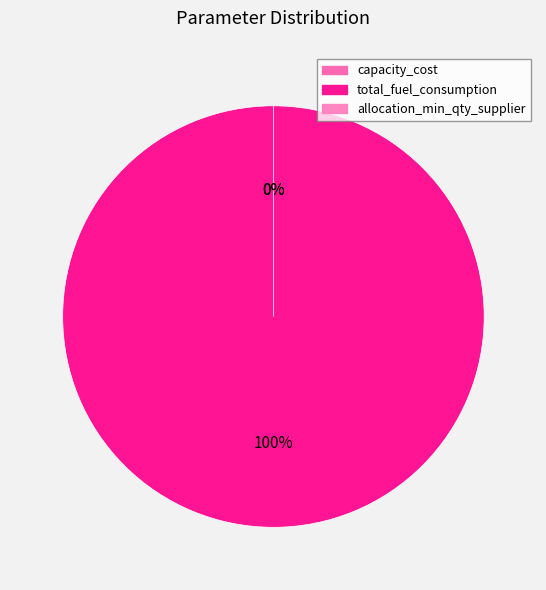

Rank the categories by value from lowest to highest.

capacity_cost, allocation_min_qty_supplier, total_fuel_consumption